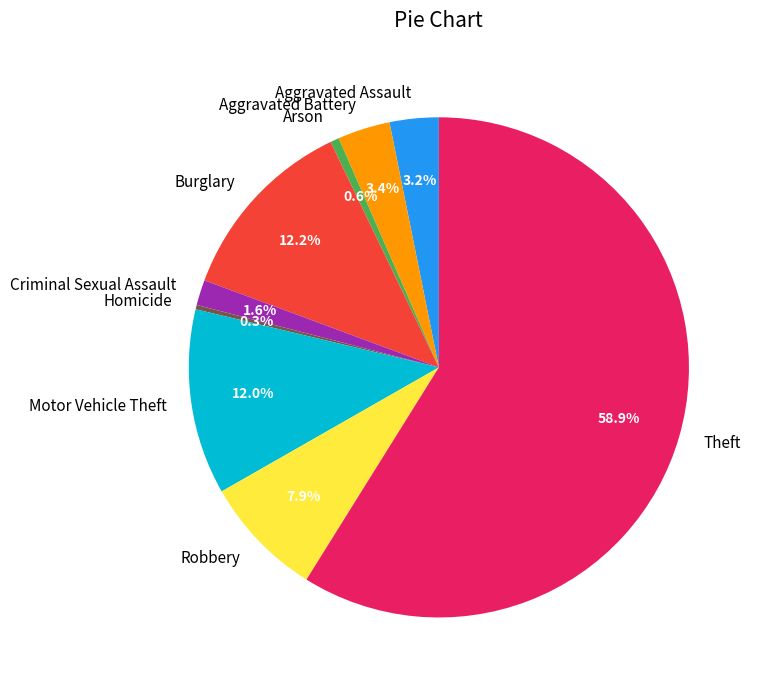

To the nearest percent, what is the combined percentage of Arson and Aggravated Assault?

4%